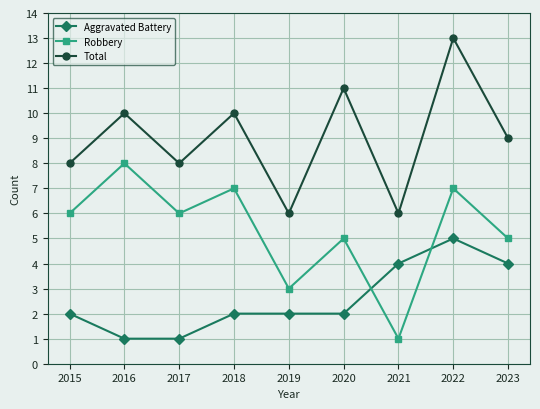

How many categories are shown in the chart?

9